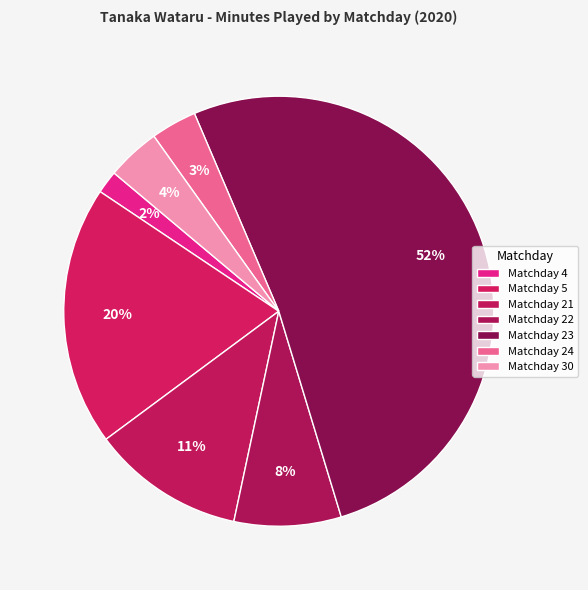

How many slices are in this pie chart?

7